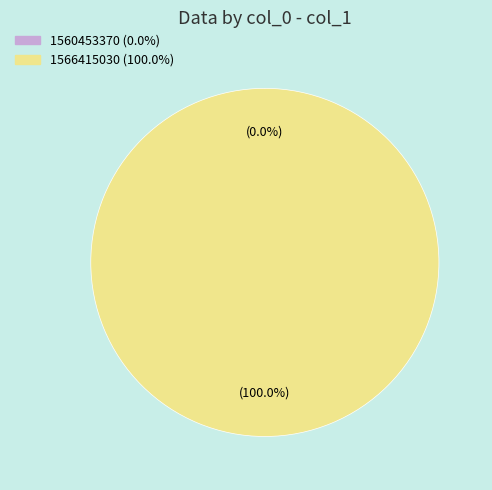

Is the sum of 1566415030 and 1560453370 greater than half?

Yes